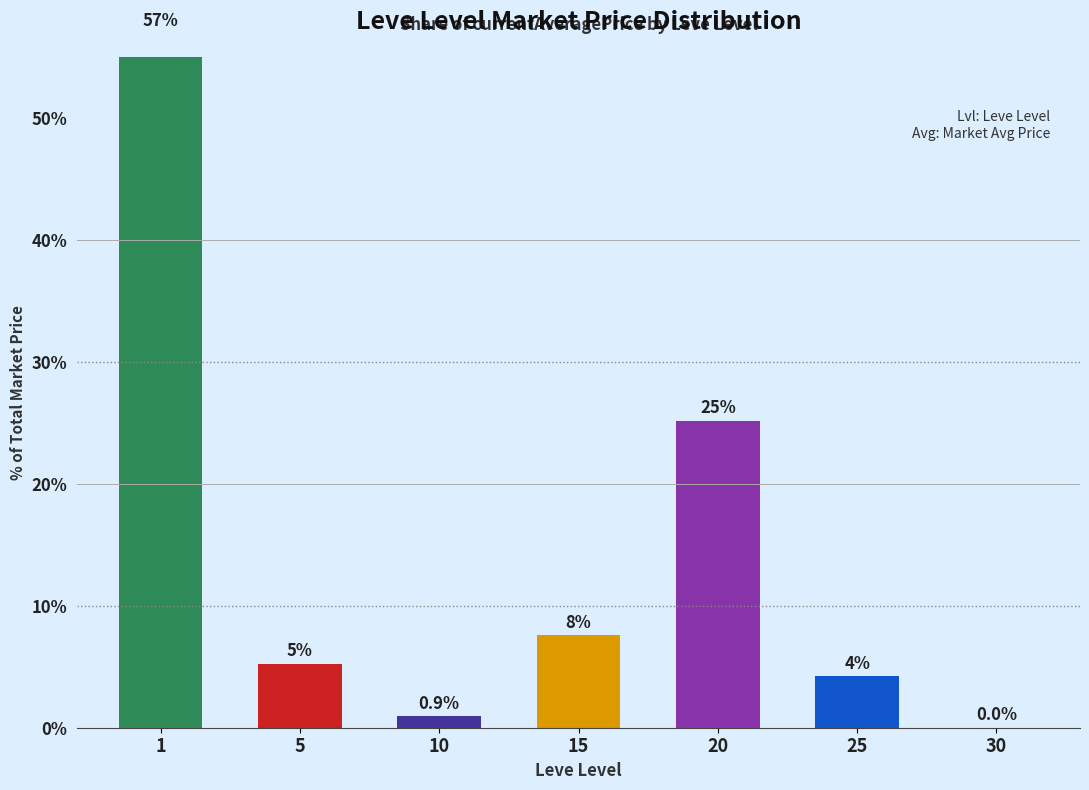

True or false: the data shows 0.0 at 30.

False